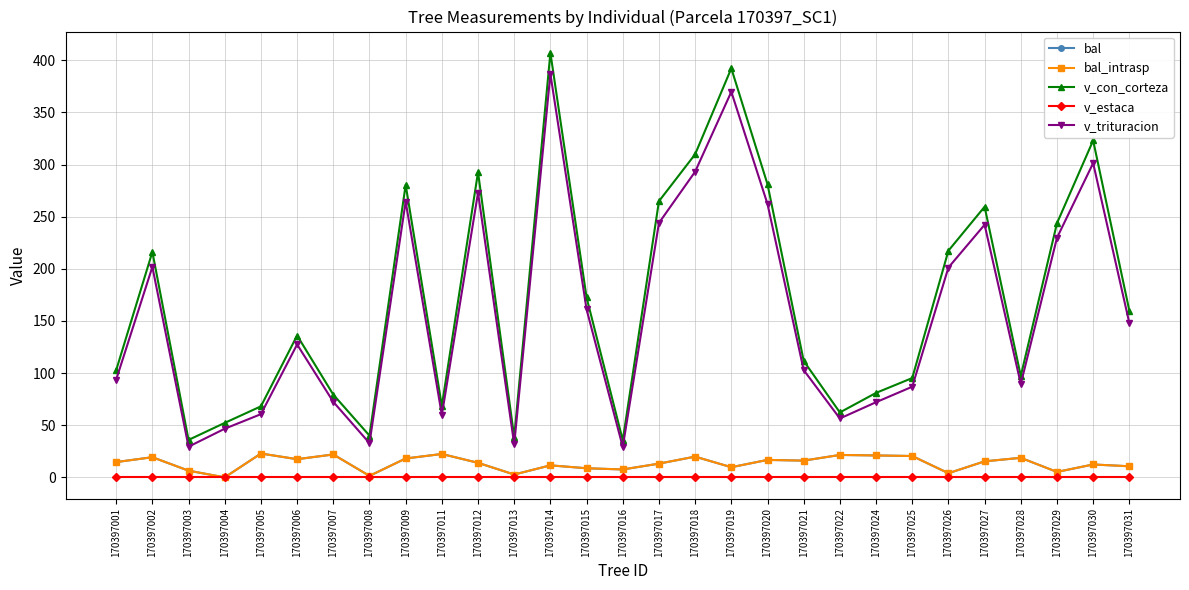

Is this an area chart (filled region under the line)?

No